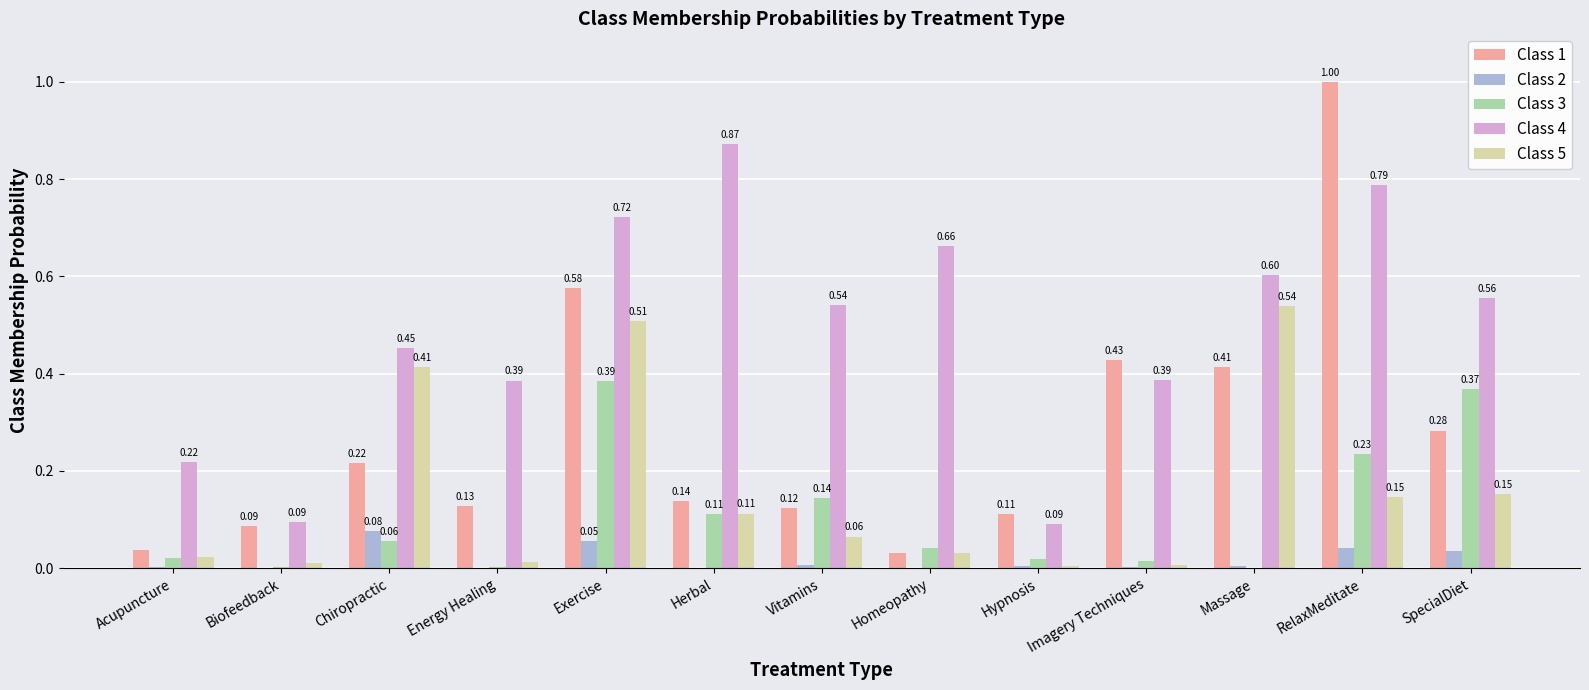

Between Exercise and Herbal, which series saw the biggest shift?

Class 1